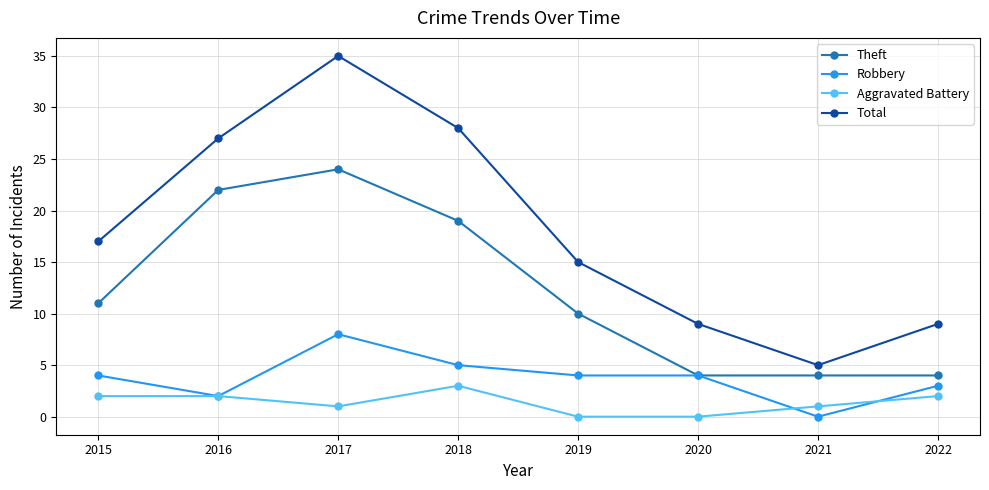

What is the maximum value for Total?

35